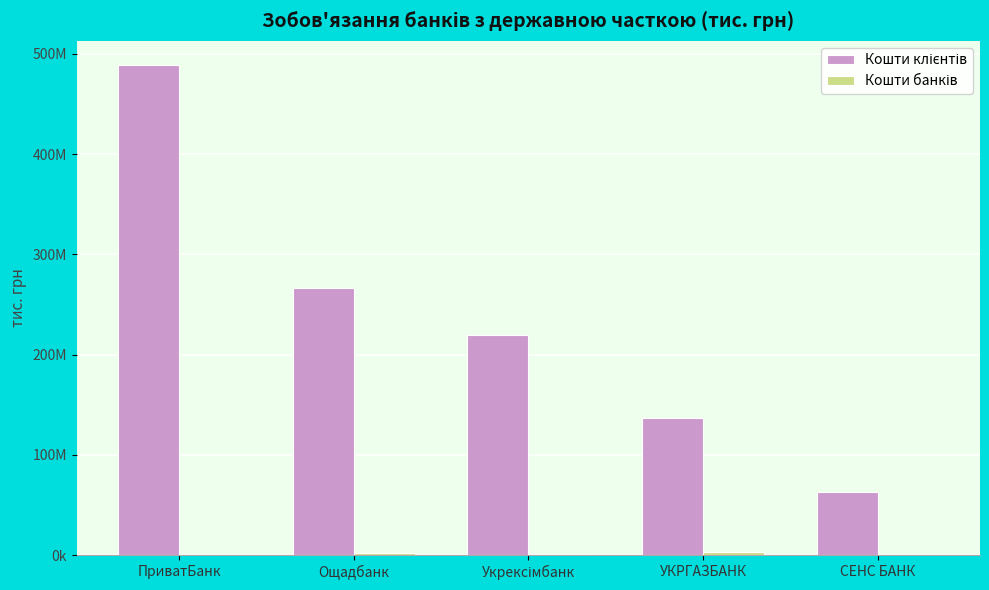

Rank the series by their average value, from highest to lowest.

Кошти клієнтів, Кошти банків